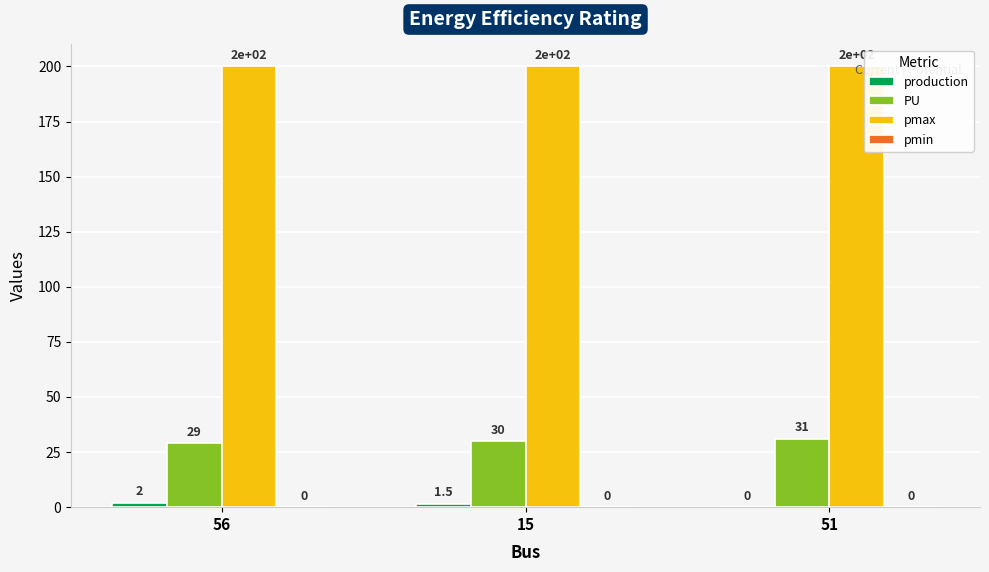

At which label does PU reach its peak?

51